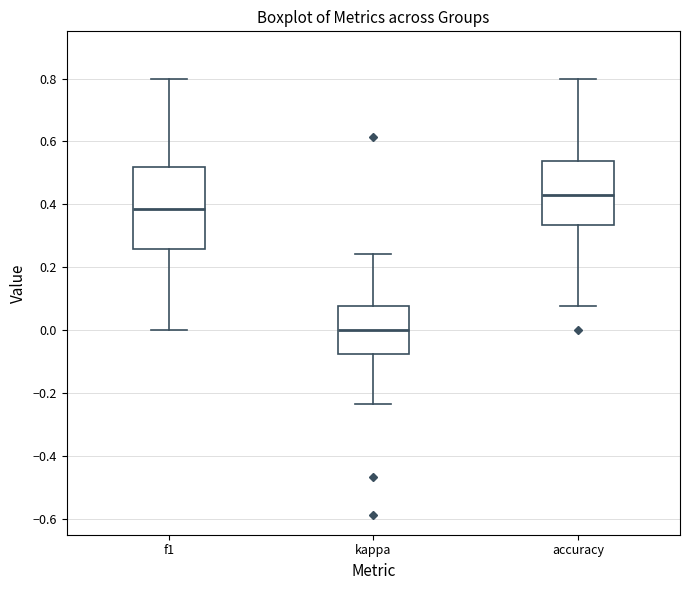

Reading left to right, transcribe this box plot: for each box, give where its median line is, the range the box spans, and where its two whiskers end, as read against the y-axis. The values are not printed on the chart, so give them approximately, as read against the axis.

f1: median 0.38, box 0.26 to 0.52, whiskers 0.00 to 0.80
kappa: median 0.00, box -0.08 to 0.08, whiskers -0.24 to 0.24
accuracy: median 0.42, box 0.34 to 0.54, whiskers 0.08 to 0.80